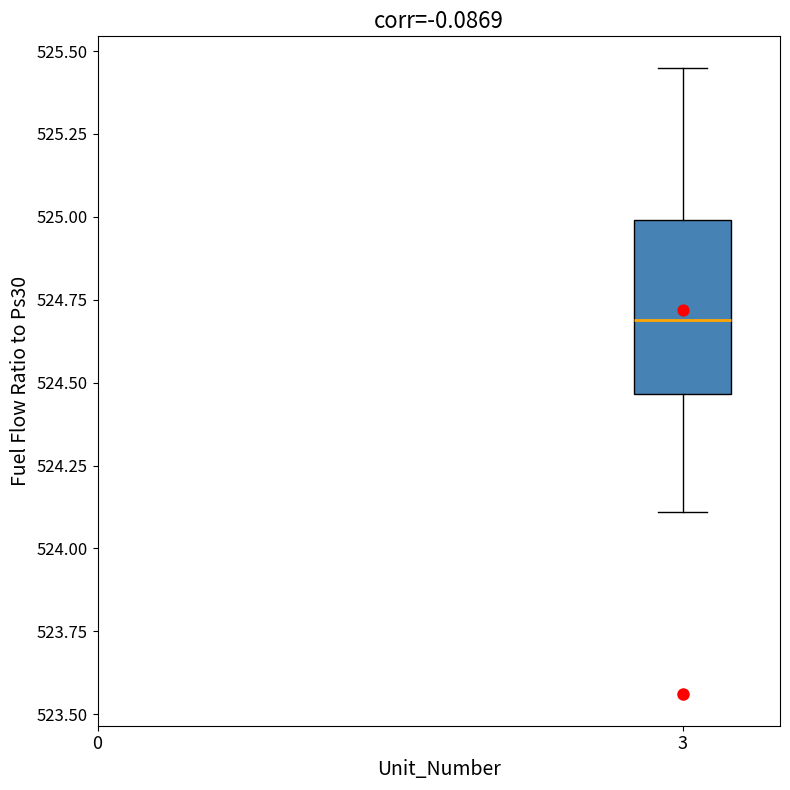

Where is the upper edge of the box at x = 3 on the y-axis? The values are not printed on the chart, so give them approximately, as read against the axis.

525.00